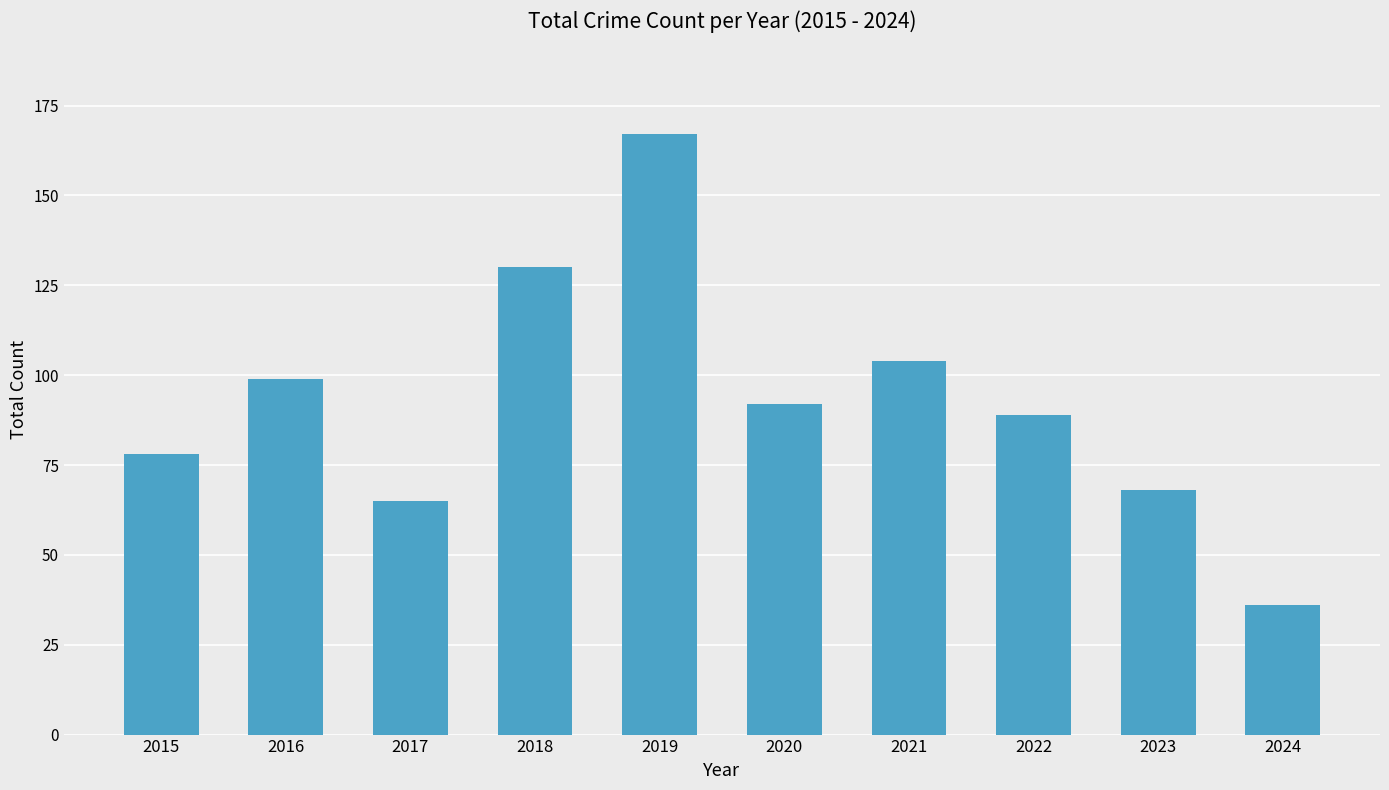

Are the bars grouped side by side (vs. stacked)?

No